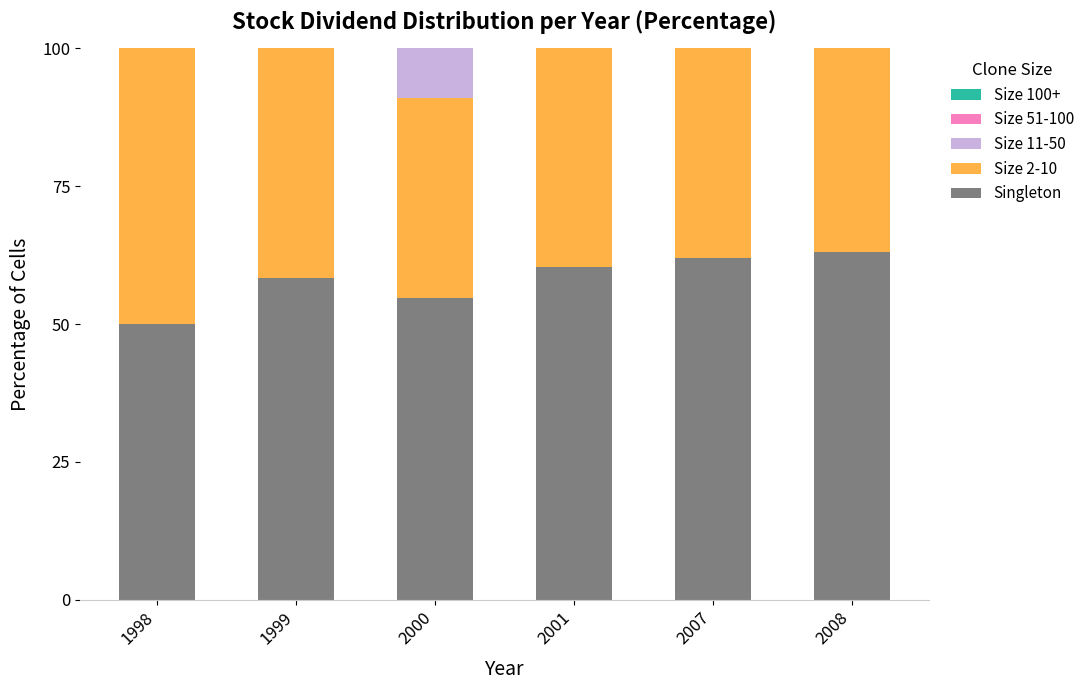

The Singleton series shows 73.0 at 2000. True or false?

False